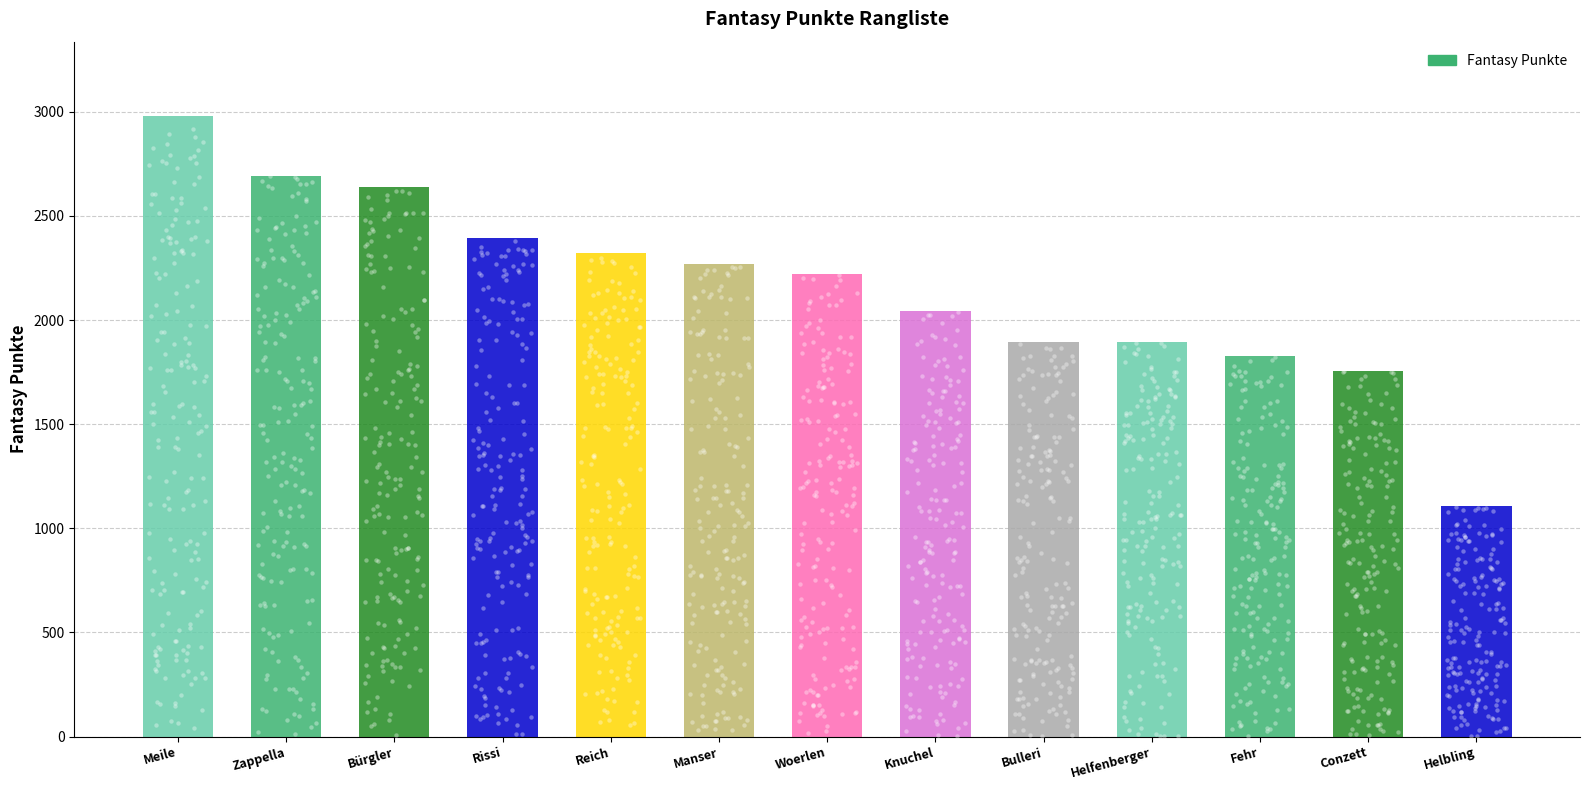

Approximately how many times larger is the value at Manser compared to Fehr?

1.2